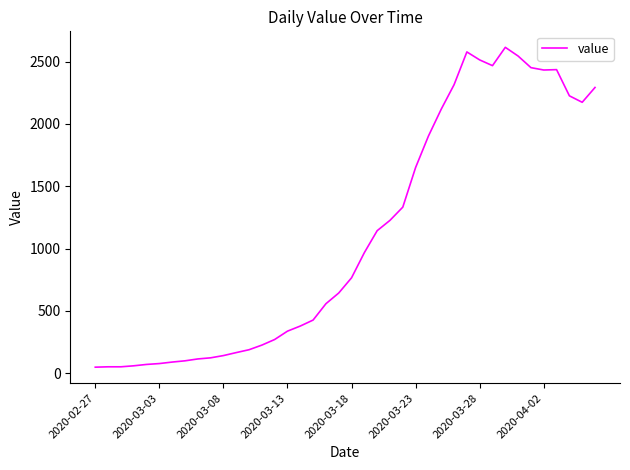

What is the greatest value displayed?

2615